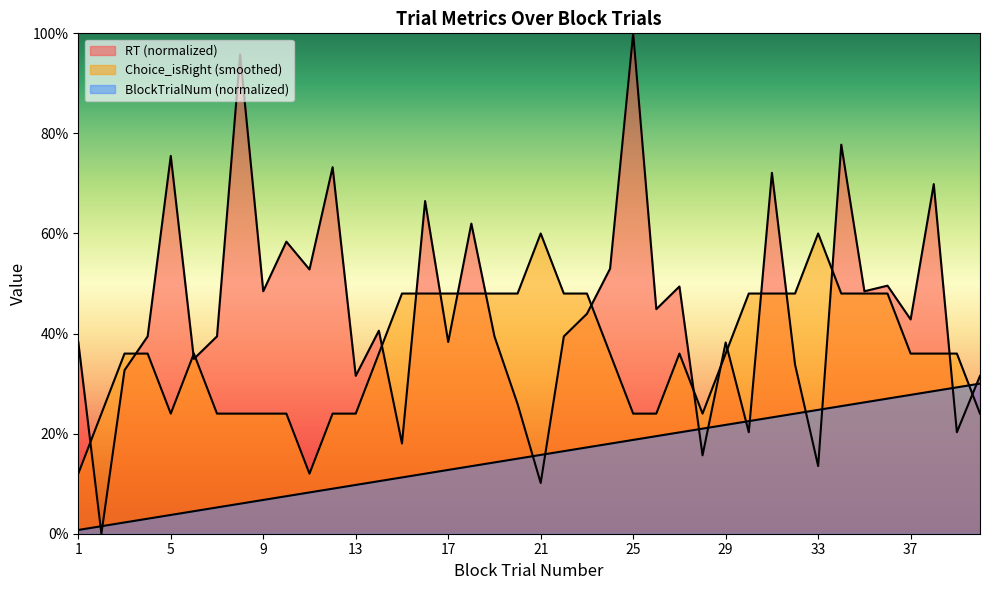

What is the sum of the RT values at 18 and 23?

1.1